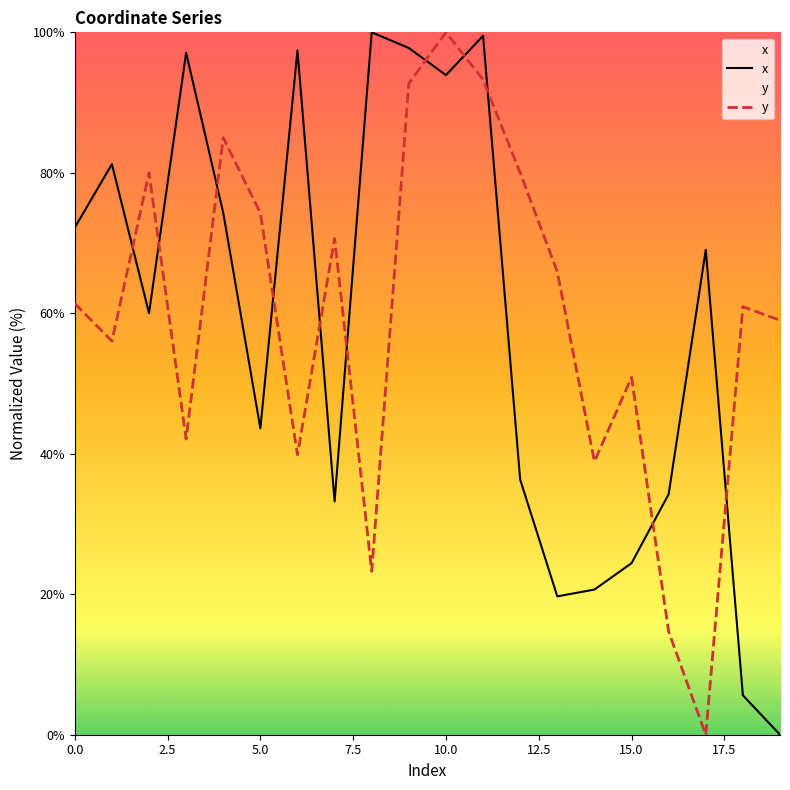

What is the difference between the maximum and minimum values in the y series?

100.0